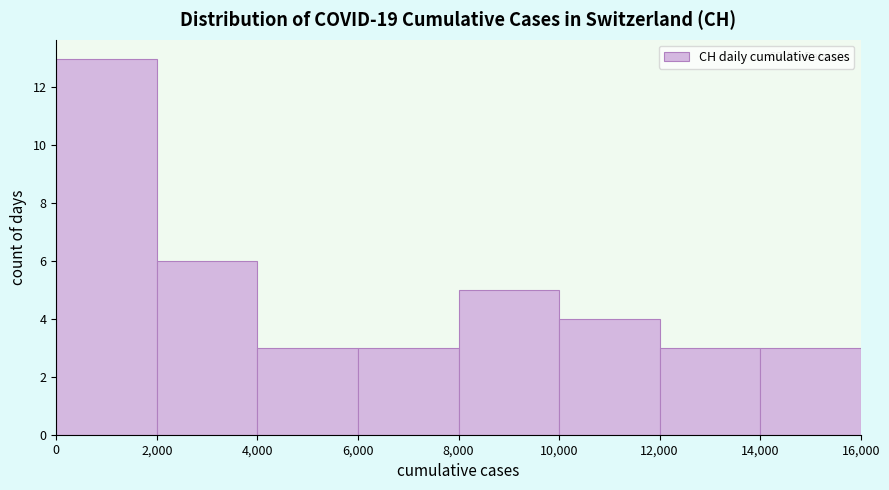

Reading left to right, list every bar in this chart as the range it spans on the x-axis followed by its height. The values are not printed on the chart, so give them approximately, as read against the axis.

0 to 2,000: 13
2,000 to 4,000: 6
4,000 to 6,000: 3
6,000 to 8,000: 3
8,000 to 10,000: 5
10,000 to 12,000: 4
12,000 to 14,000: 3
14,000 to 16,000: 3